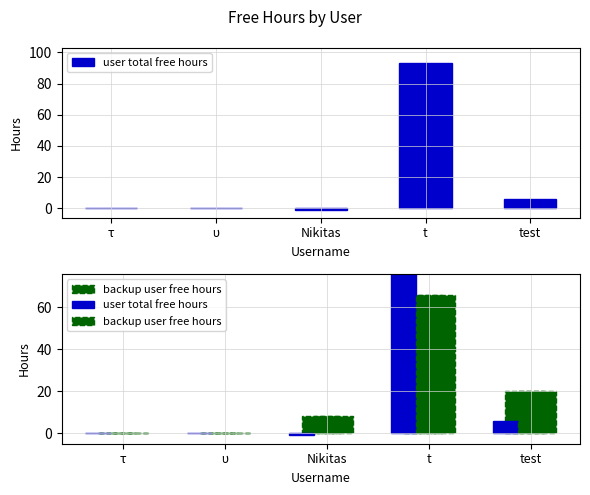

What is the label of the 3rd bar from the right?

Nikitas